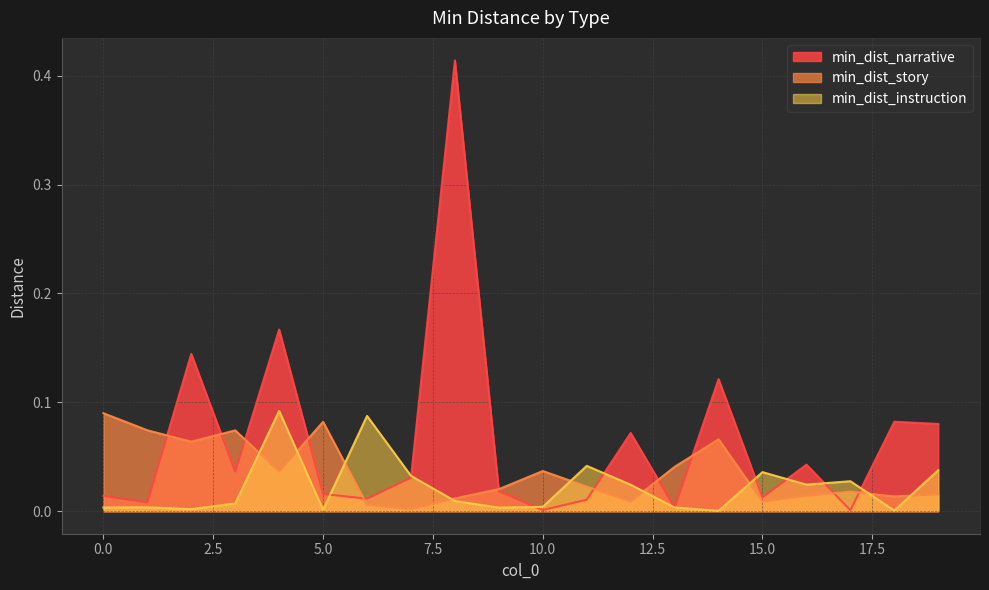

List the series in order of their overall mean, highest first.

min_dist_narrative, min_dist_story, min_dist_instruction